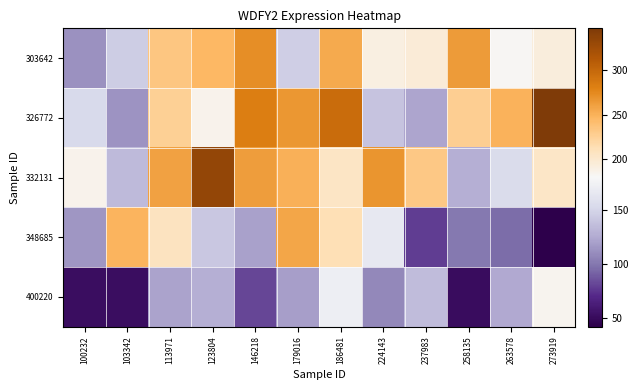

Between 273919 and 100232, which is larger?

273919